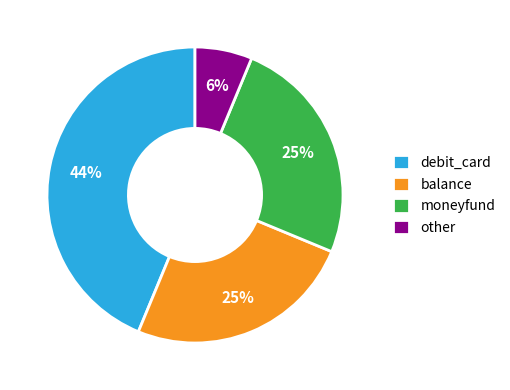

Between debit_card and balance, which is larger?

debit_card